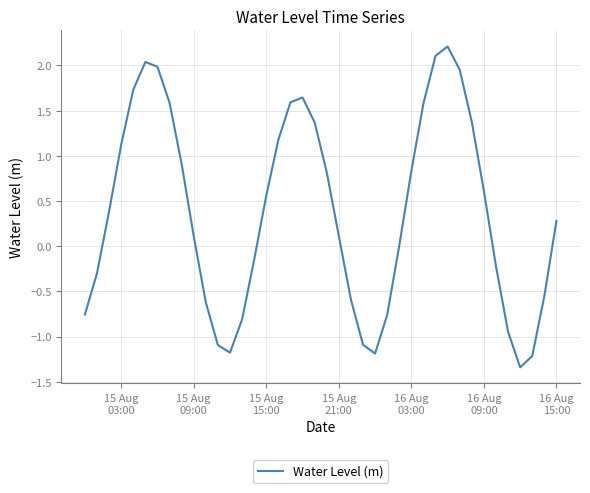

What is the maximum value shown in the chart?

2.2